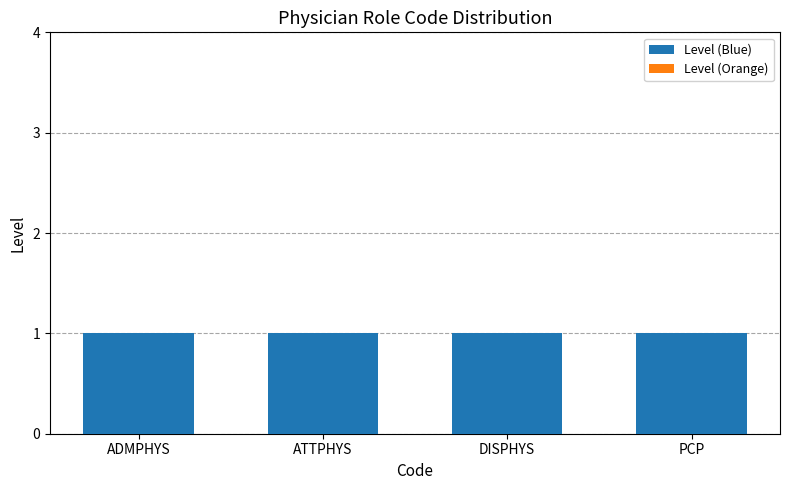

List the series in order of their overall mean, highest first.

Level (Blue), Level (Orange)